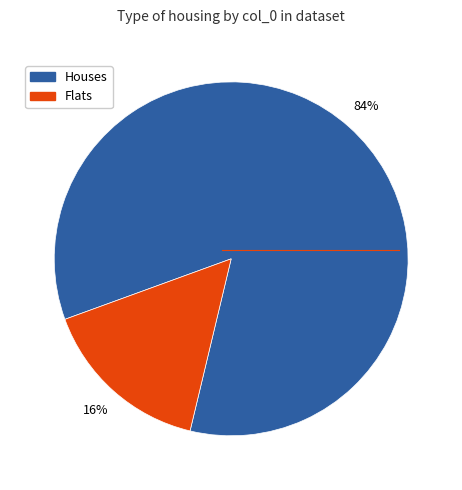

Is there any slice that represents more than half of the pie?

Yes